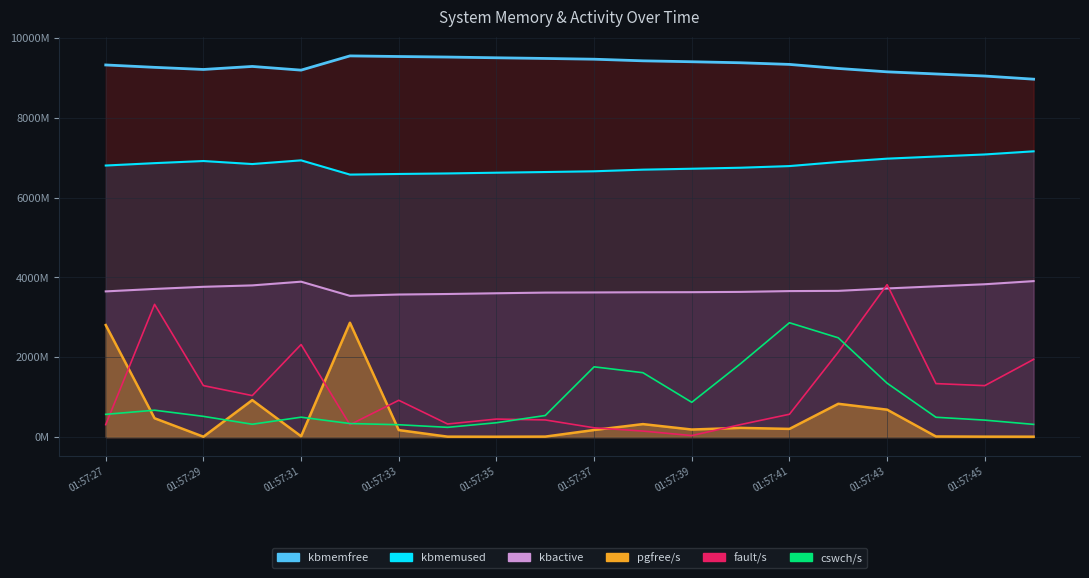

The value of kbactive at 01:57:44 is 809018.9. True or false?

False